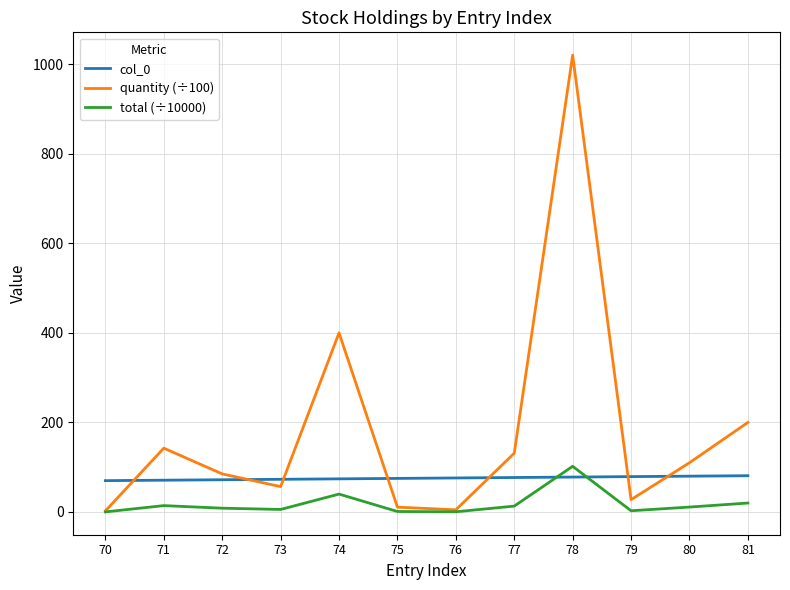

List the series in order of their peak value, highest first.

quantity (÷100), total (÷10000), col_0